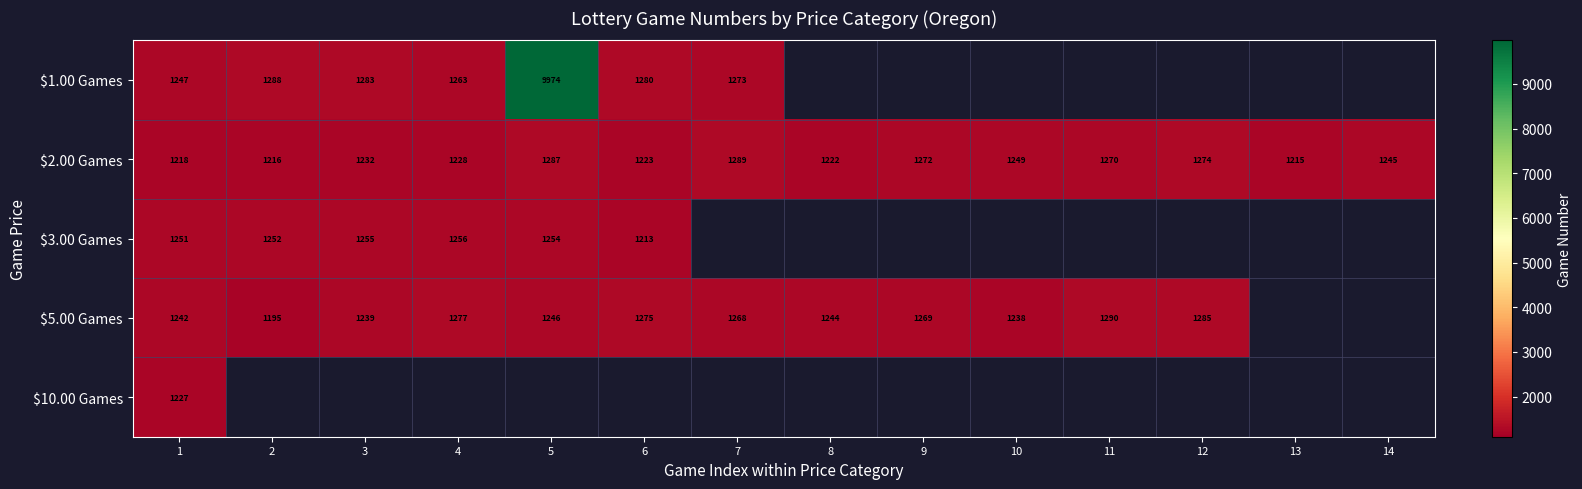

List the labels in order of $2.00 Games value, smallest first.

13, 2, 1, 8, 6, 4, 3, 14, 10, 11, 9, 12, 5, 7